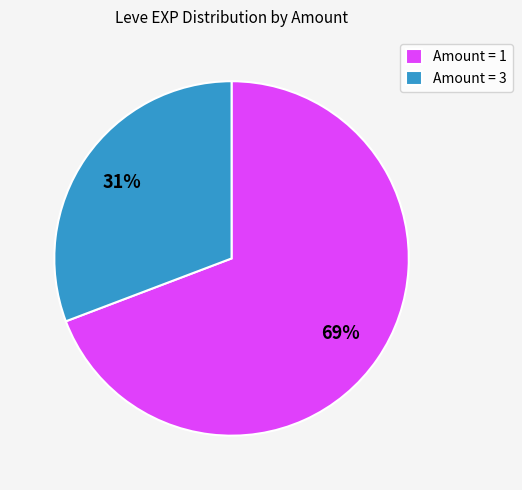

To the nearest percent, what is the combined percentage of Amount = 3 and Amount = 1?

100%